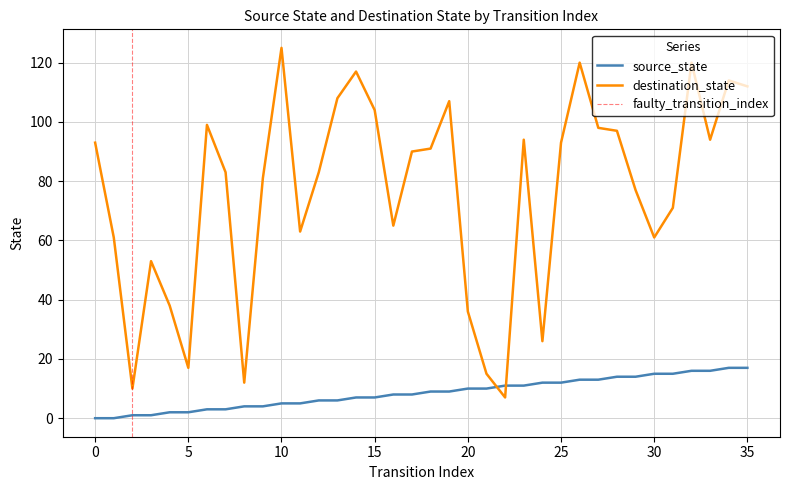

Where is the first local maximum for destination_state?

3